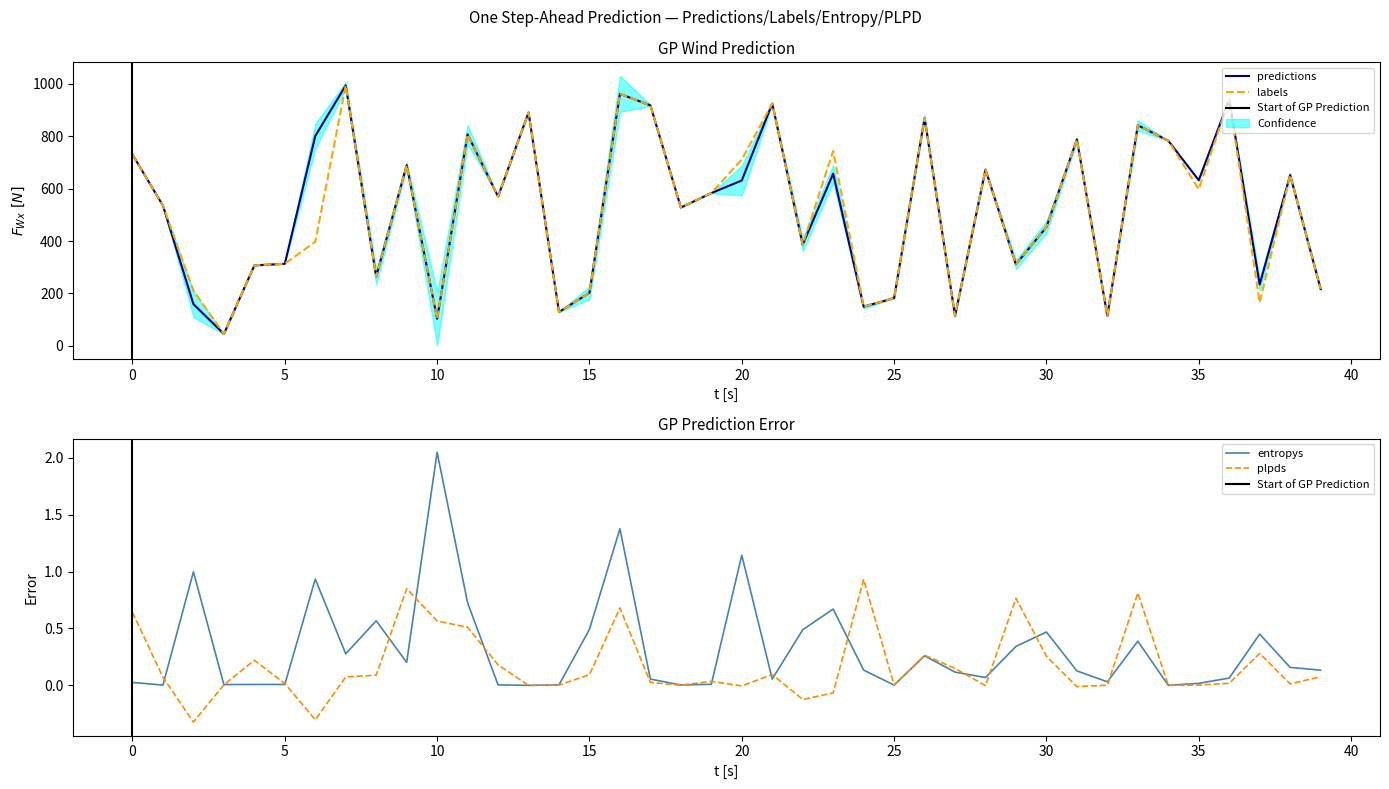

Is it true that labels equals 453.0 at 30?

True